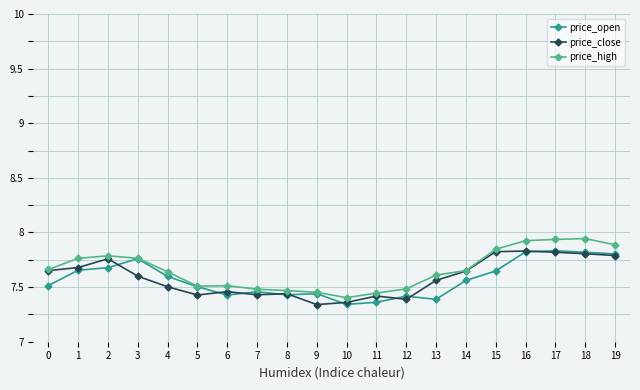

Is it true that price_close equals 12.6 at 10?

False